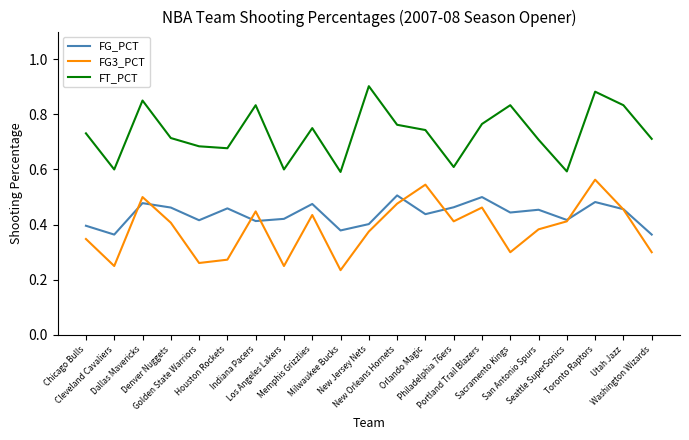

List the series in order of their overall mean, lowest first.

FG3_PCT, FG_PCT, FT_PCT